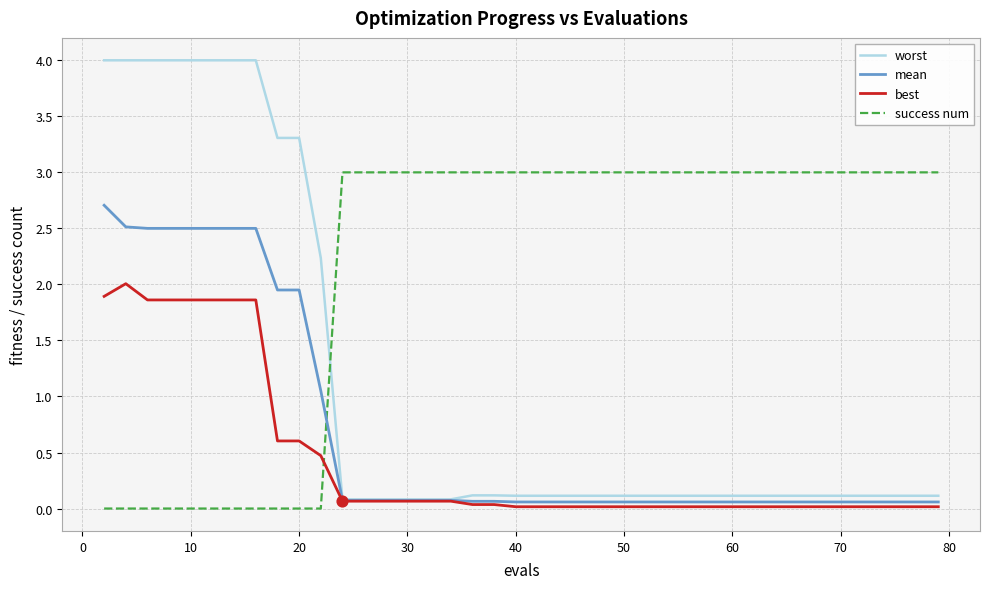

How many intersections are there between success num and best?

1